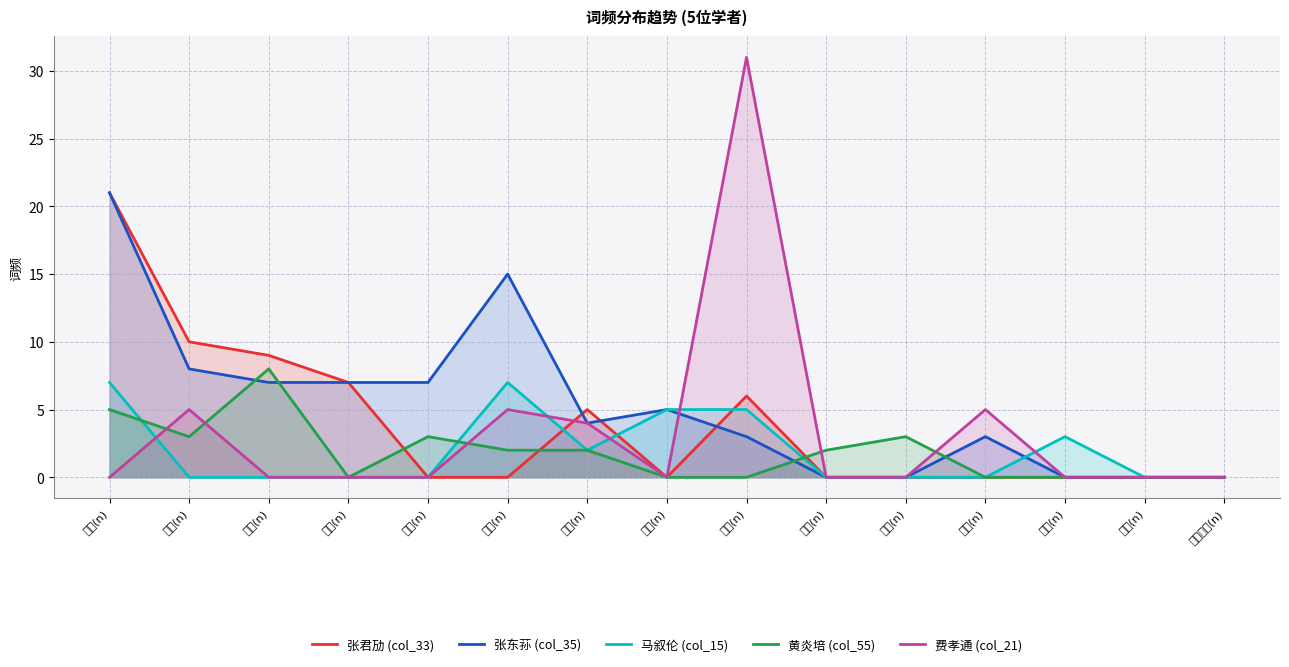

What is the spread (max minus min) of values at 社会(n)?

5